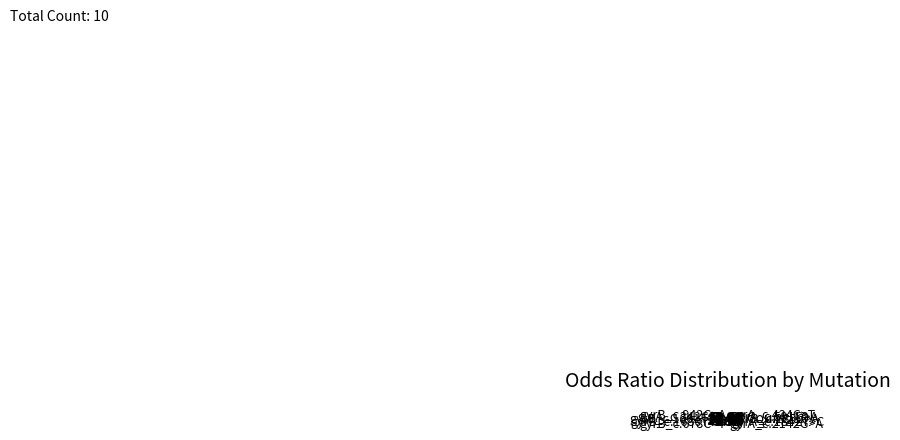

Does any single category account for the majority?

No